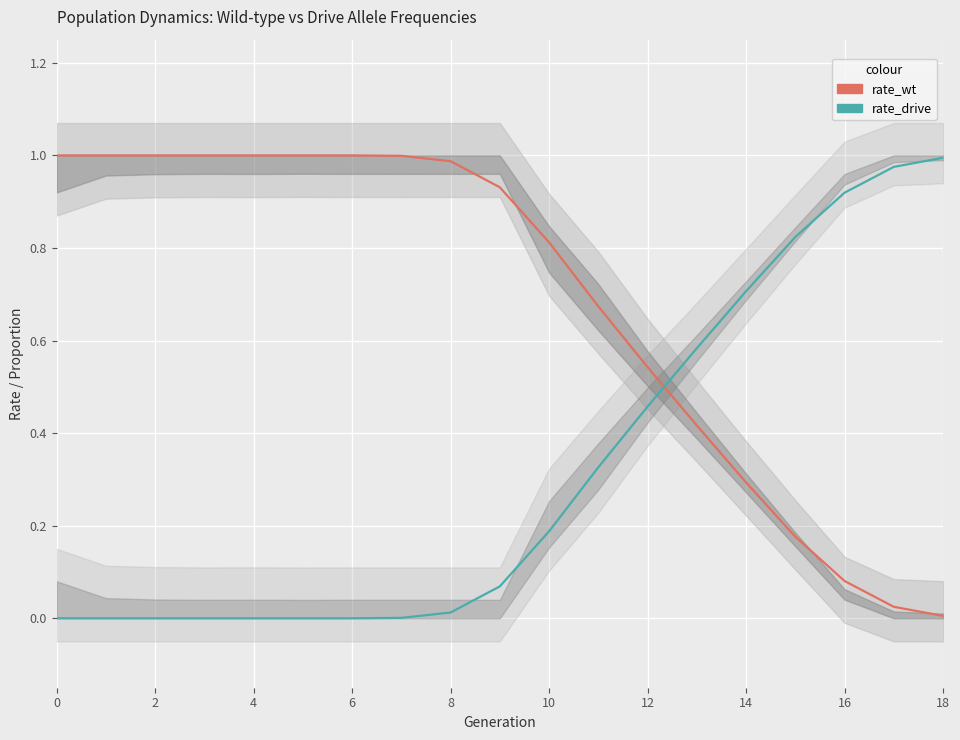

After their last crossing, which series has the higher values: rate_drive or rate_wt?

rate_drive